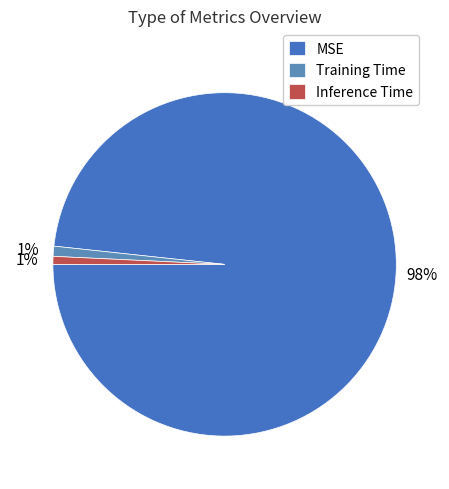

What is the total percentage of MSE and Inference Time?

99.1%